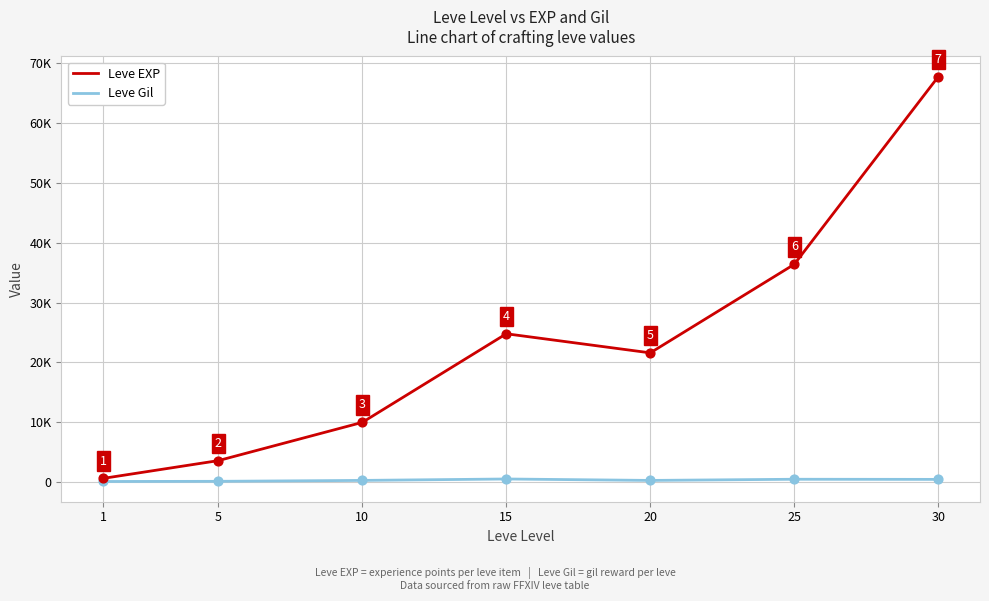

What are all the series names shown in the legend?

Leve EXP, Leve Gil